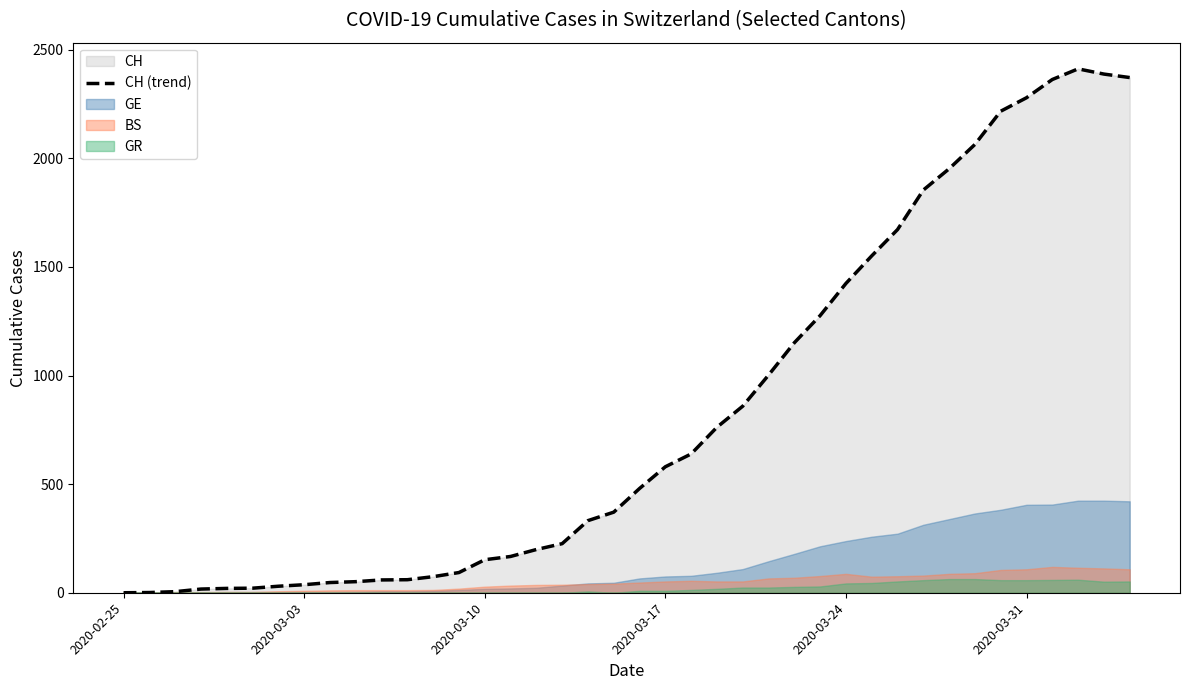

What is the highest value of the CH (trend) series?

2412